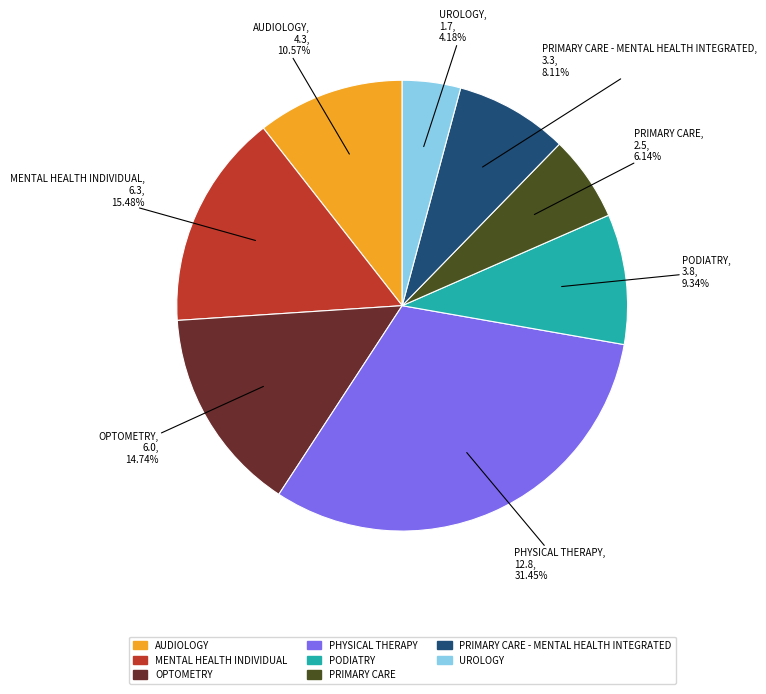

How many slices are in this pie chart?

8